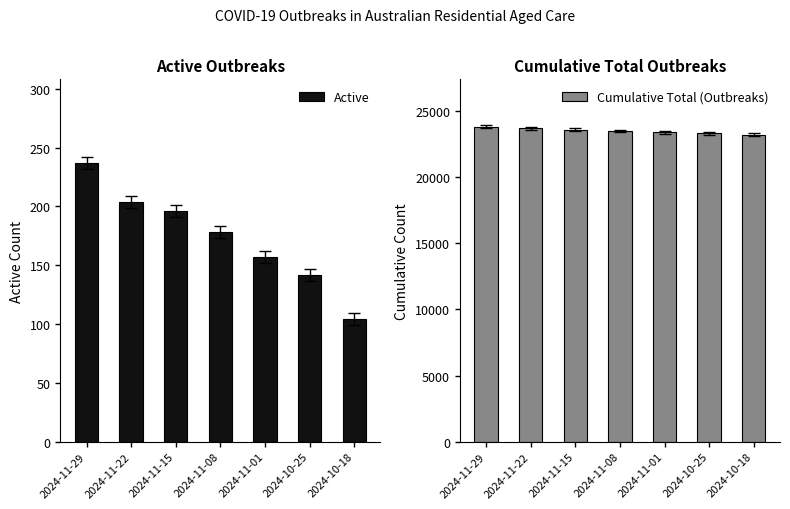

What is the difference between the Cumulative Total (Outbreaks) values at 2024-10-25 and 2024-10-18?

95